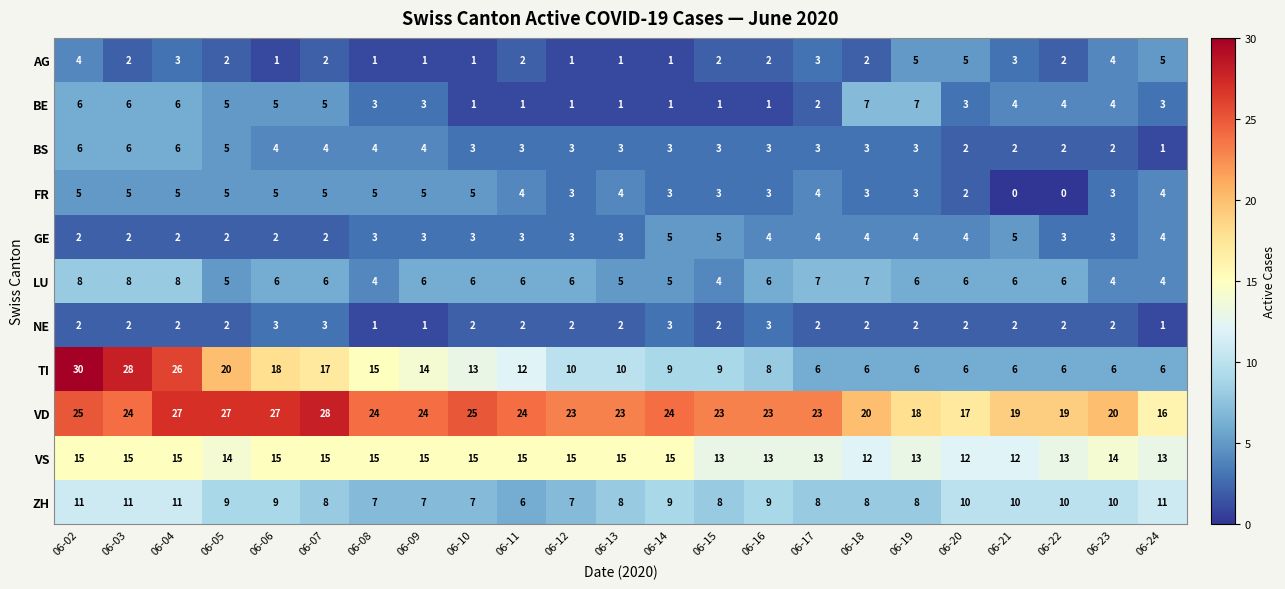

At which category is the sum across all series the highest?

06-02